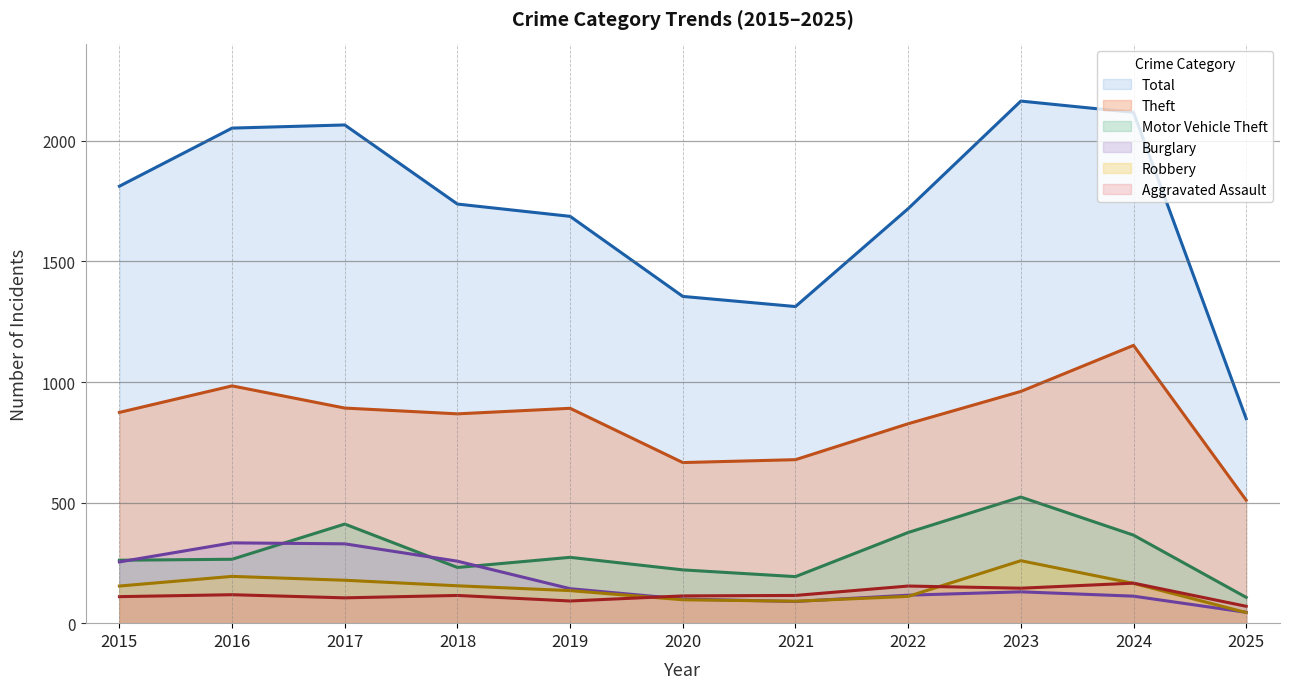

Where is Total (line) nearest to the value 1506?

2020